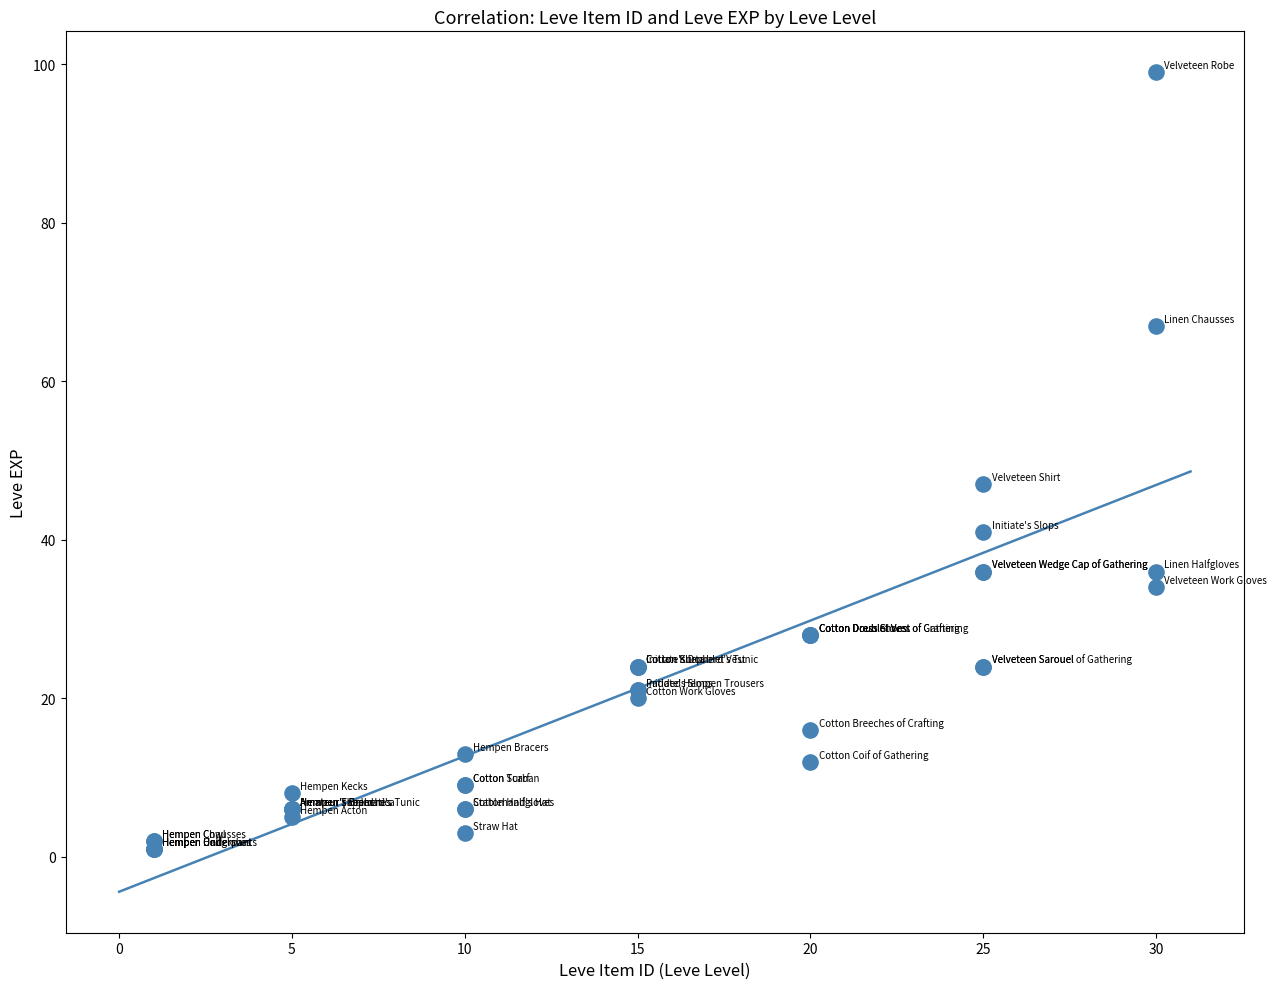

What Y value in the scatter plot is closest to 50?

47